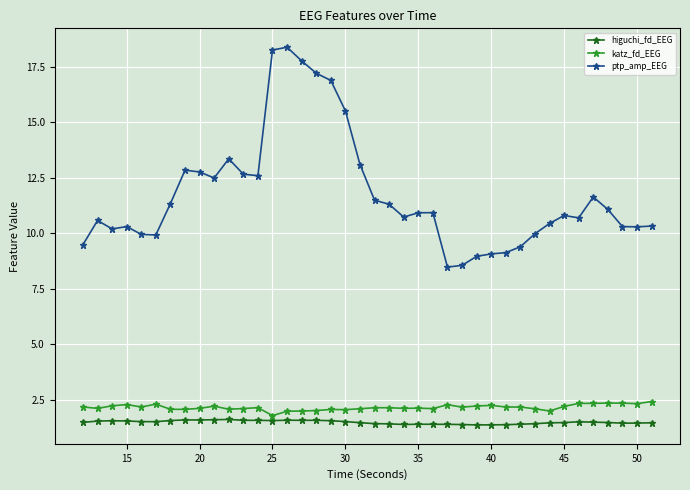

True or false: katz_fd_EEG and ptp_amp_EEG cross at least once.

False